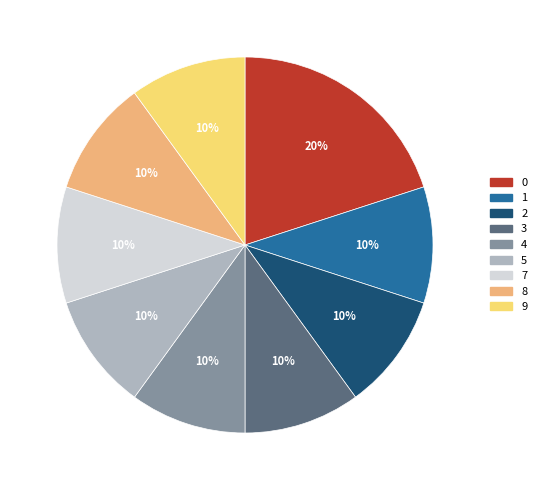

Count the number of slices in the pie.

9